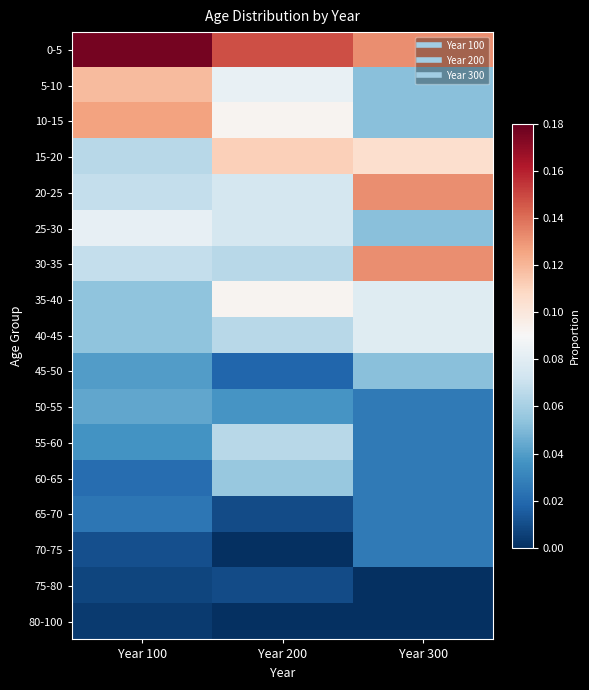

Which label corresponds to the largest value in the chart?

Year 100